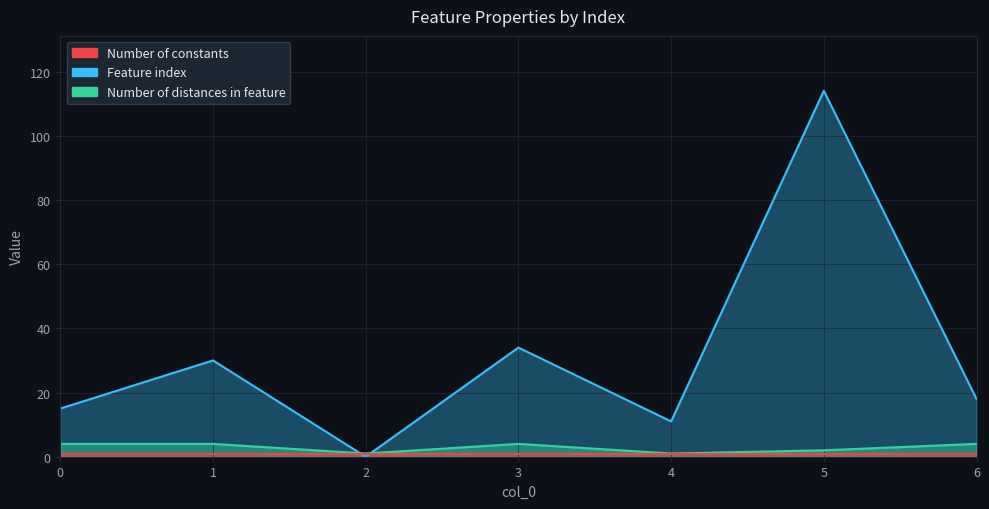

What is the average value of the Number of distances in feature series?

3